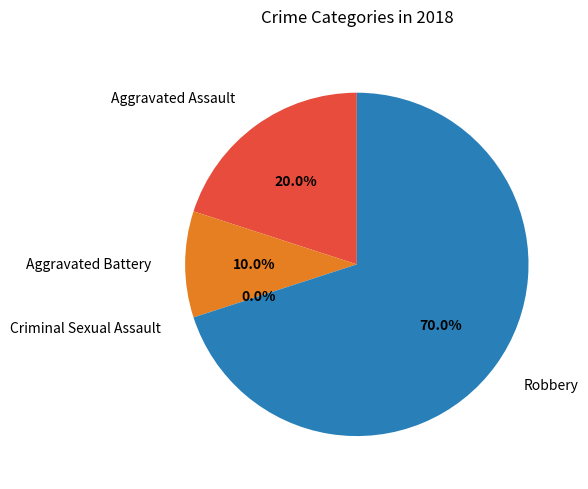

Which has a higher value, Robbery or Aggravated Battery?

Robbery